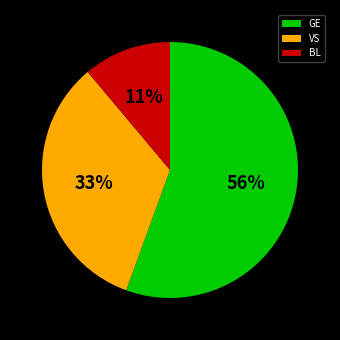

The BL slice represents 17% of the pie. True or false?

False